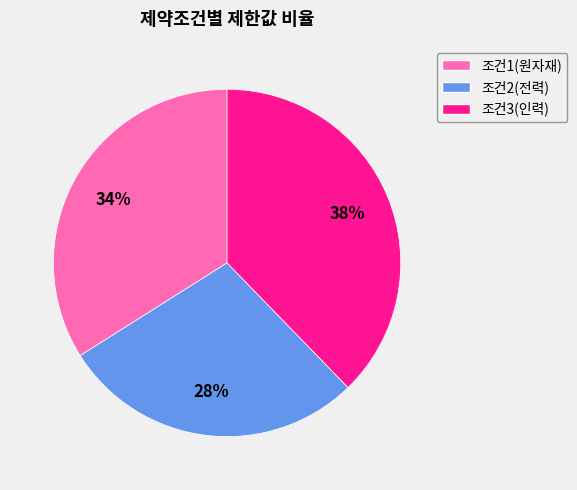

The 조건2(전력) slice represents 28% of the pie. True or false?

True